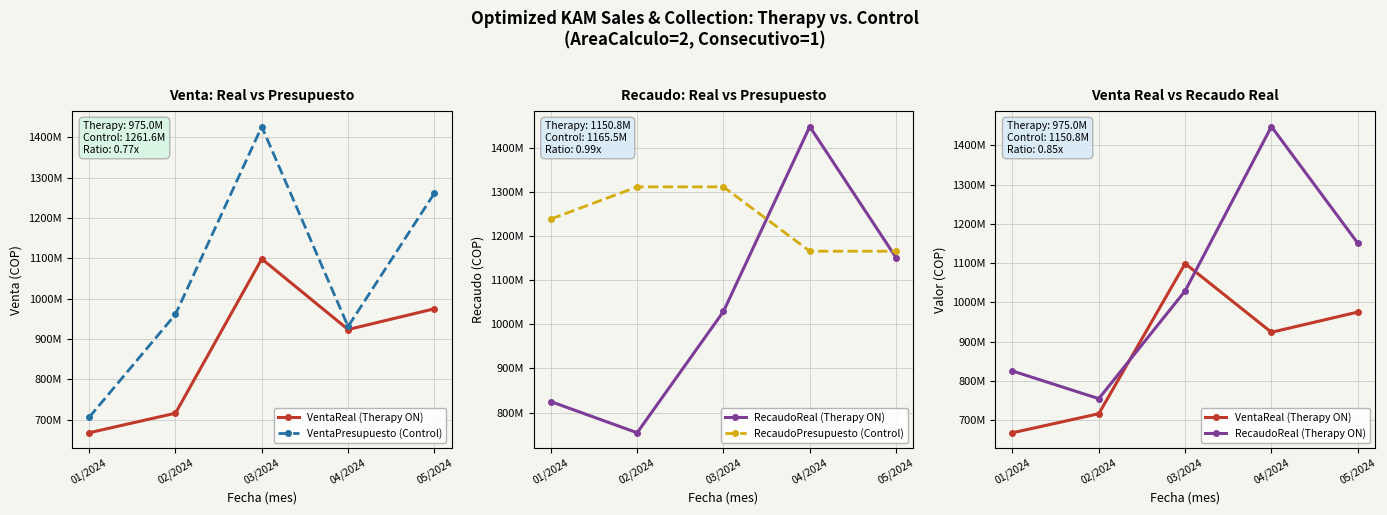

What is the total value across all series at 04/2024?

4467878663.0